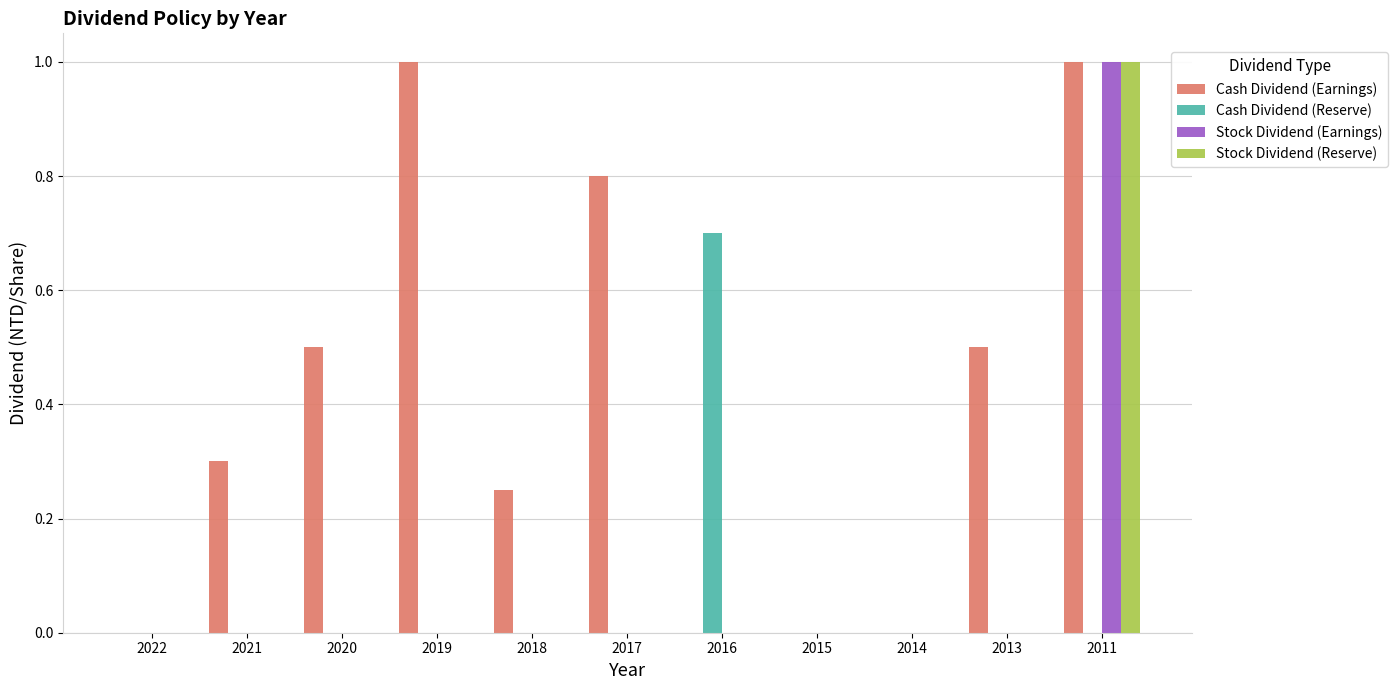

Which series has the largest total across all categories?

Cash Dividend (Earnings)